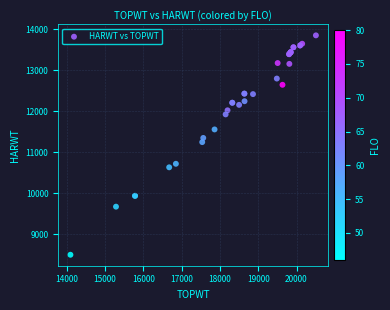

What Y value in the scatter plot is closest to 11176?

11248